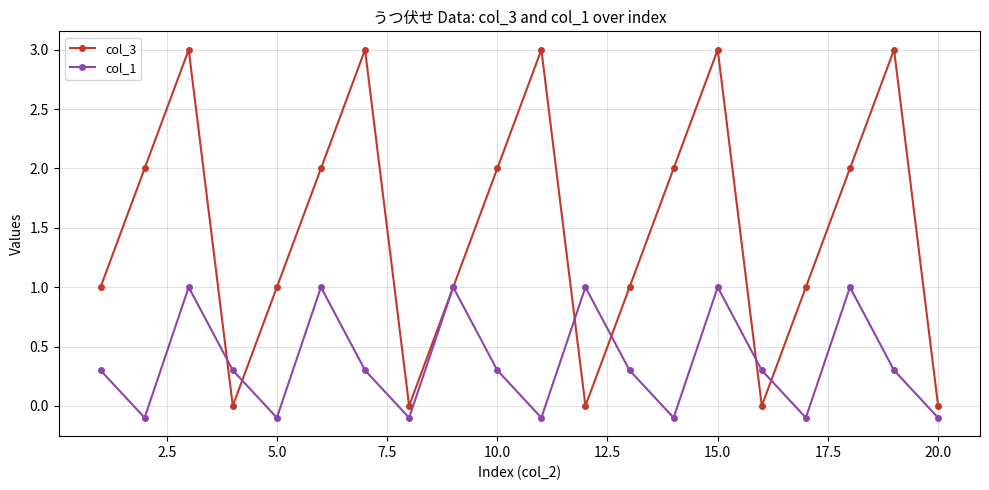

What are all the series names shown in the legend?

col_3, col_1